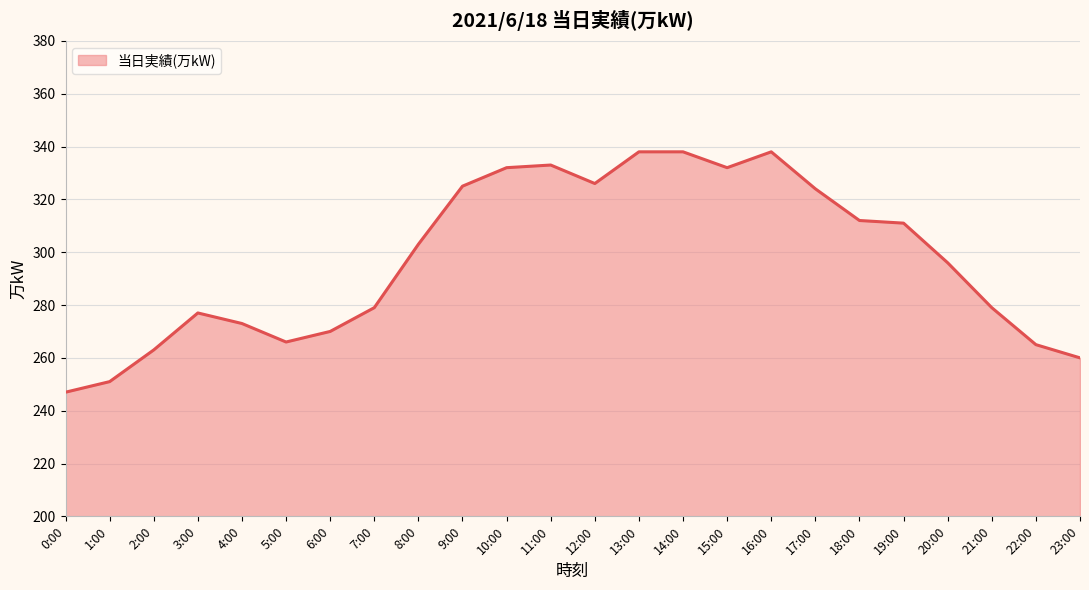

What is the difference between the maximum and minimum values?

91